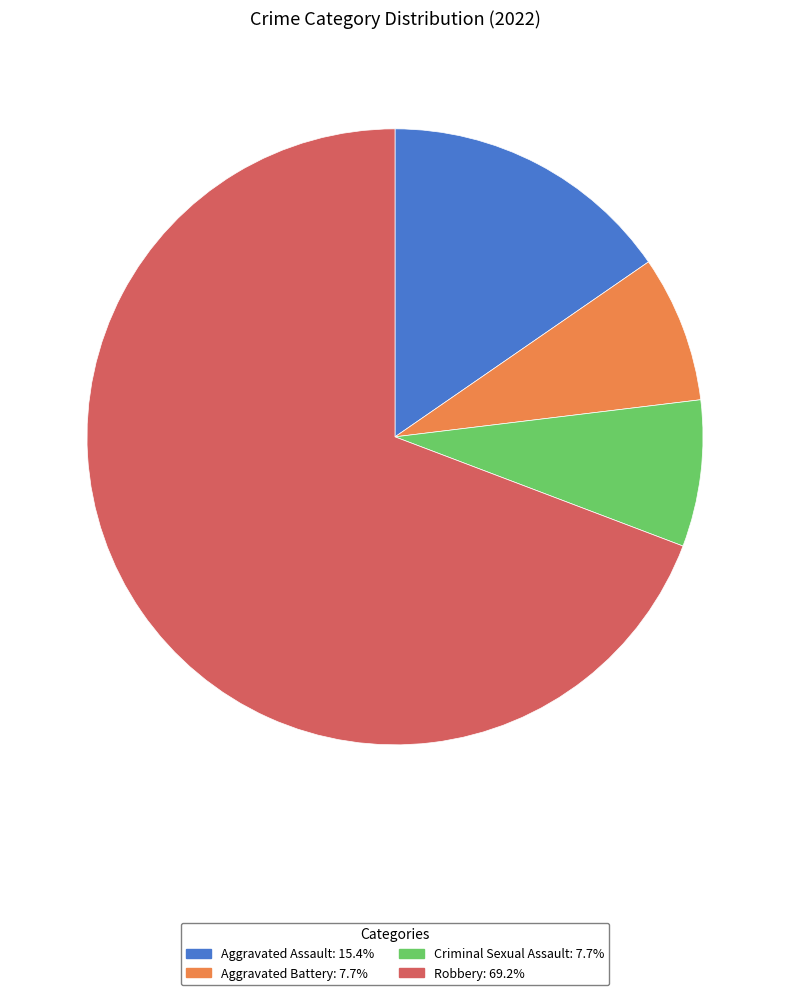

How many segments does this pie chart have?

4